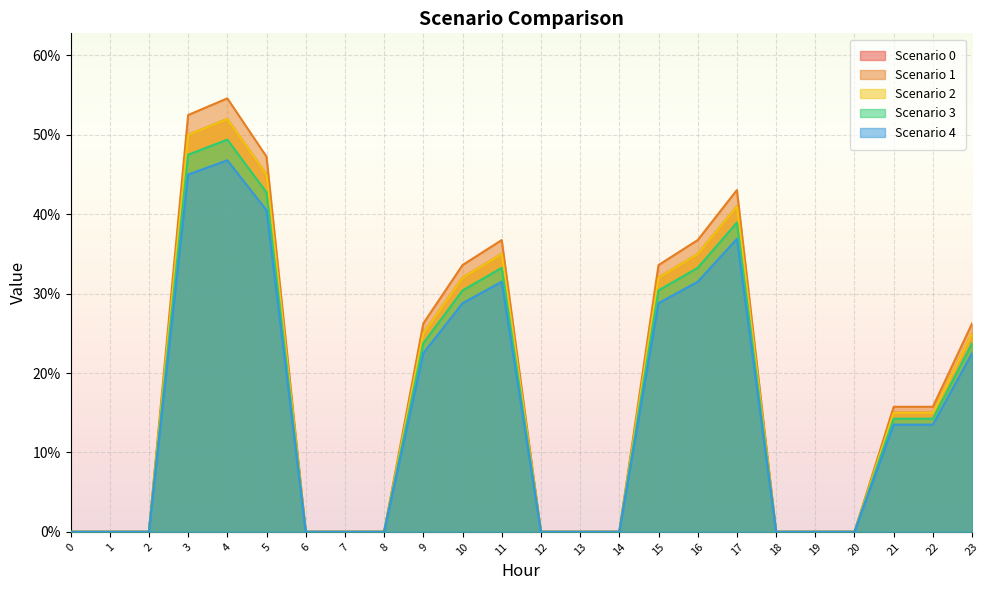

True or false: Scenario 4 has more than 1 interior local peaks.

True